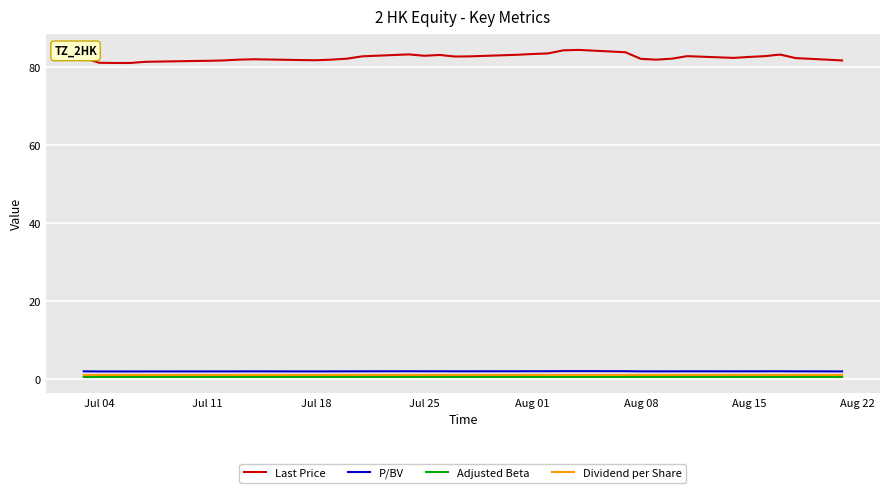

True or false: Last Price has more than 0 points higher than both neighbors.

True